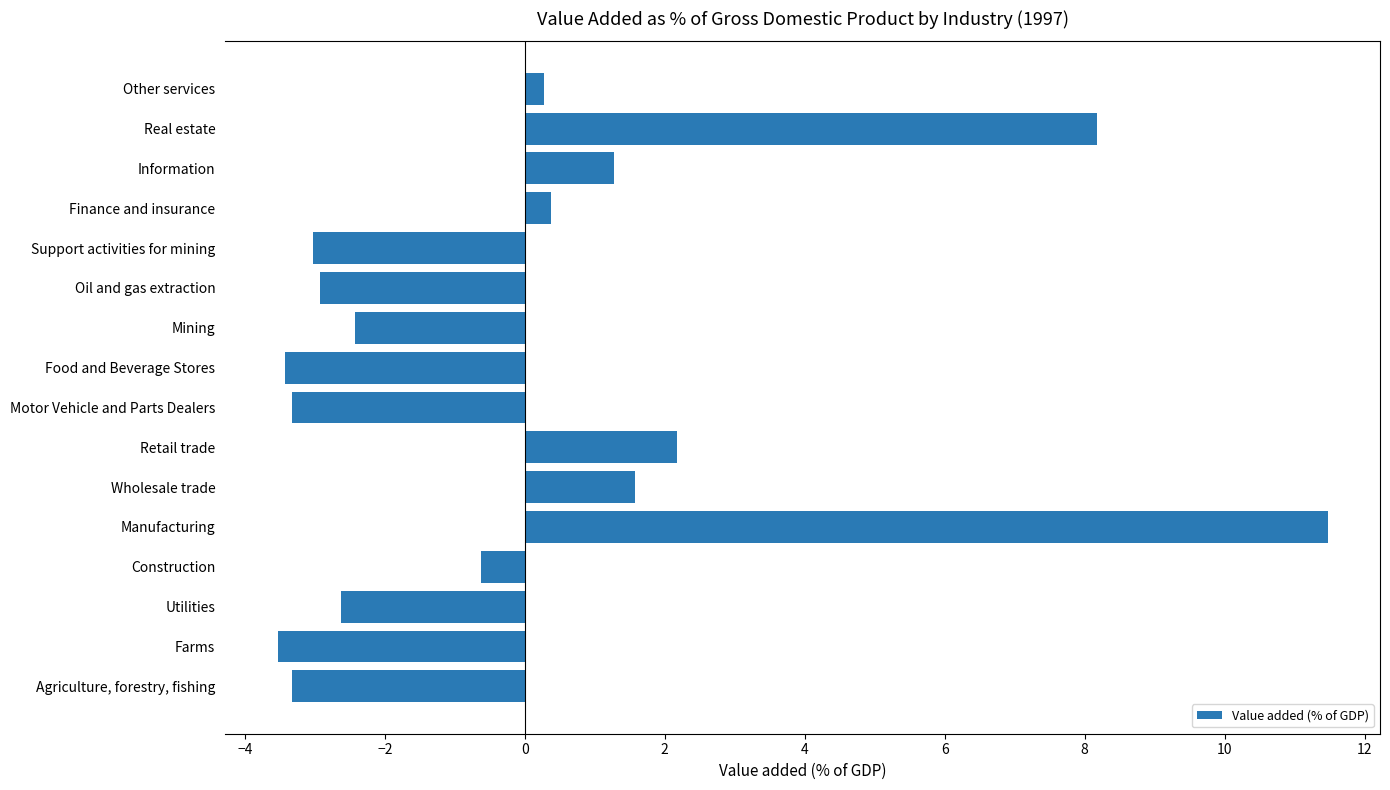

Read the value at Agriculture, forestry, fishing.

-3.3